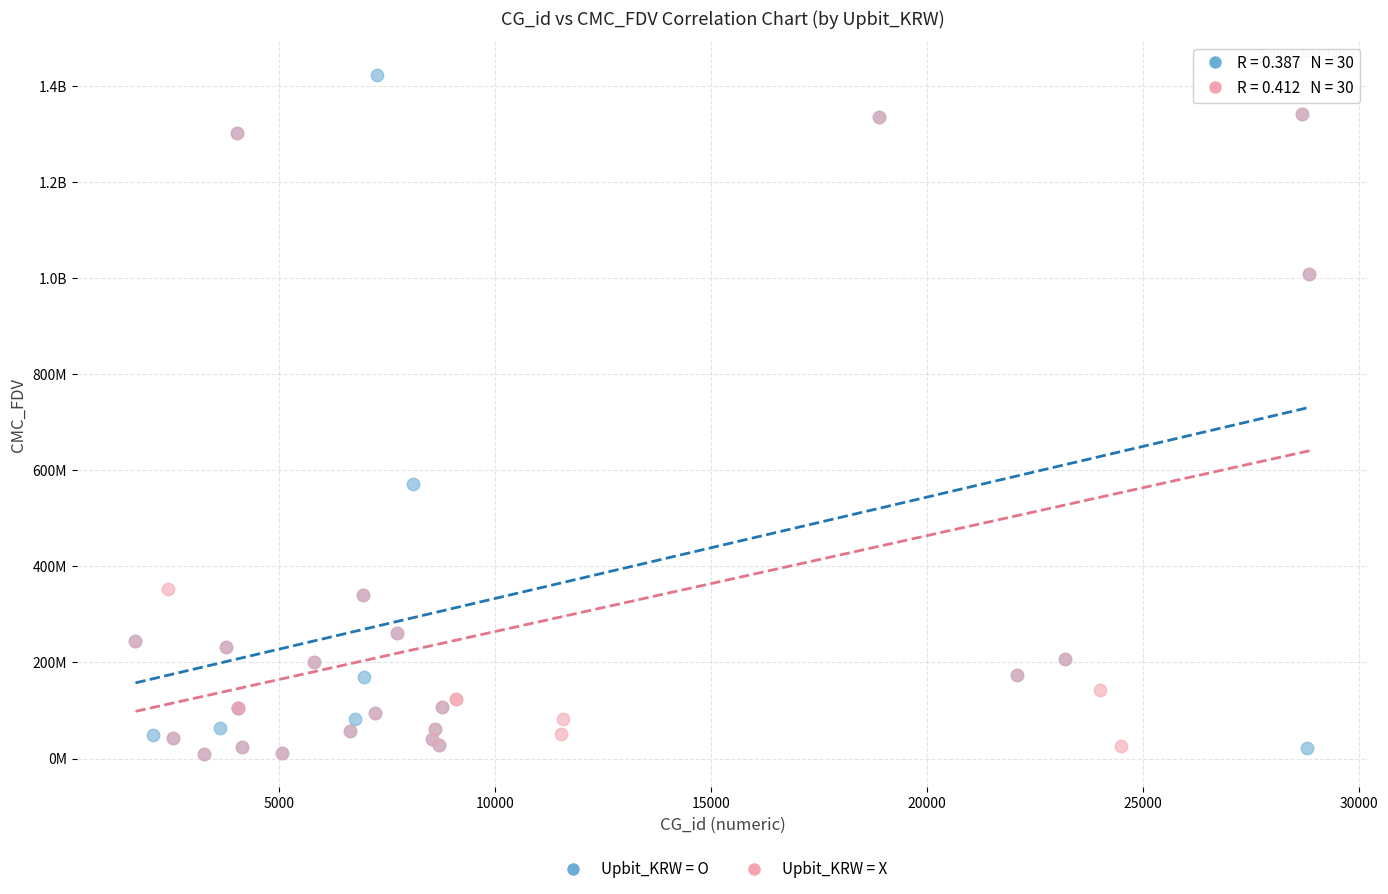

What are all the series names shown in the legend?

Upbit_KRW = O, Upbit_KRW = X